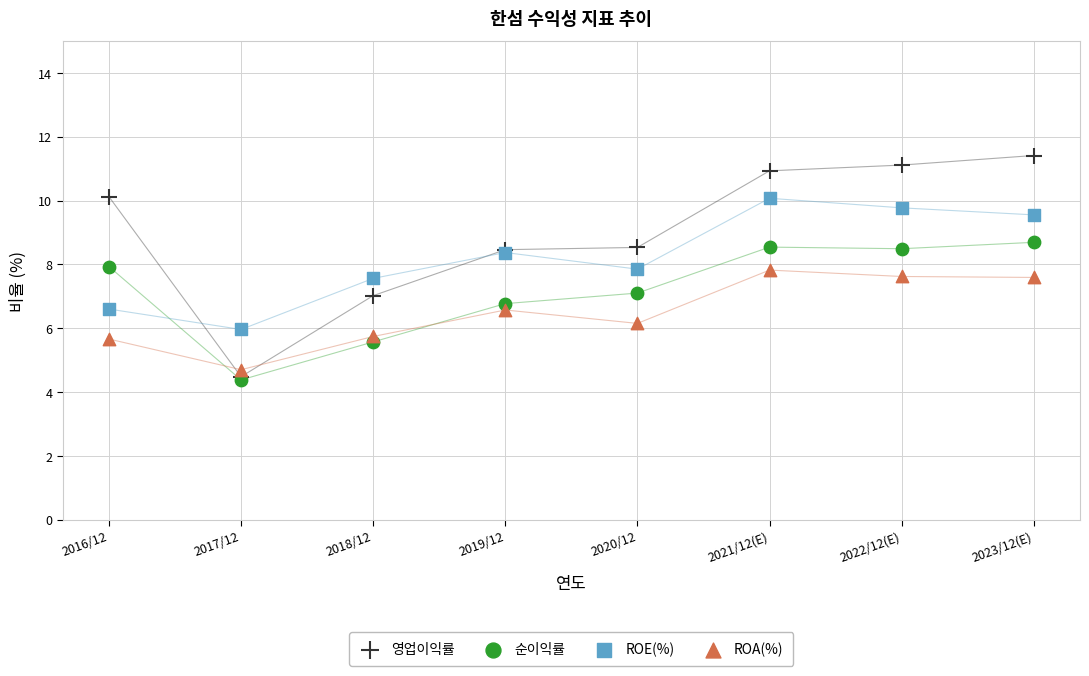

What are all the series names shown in the legend?

영업이익률, 순이익률, ROE(%), ROA(%)